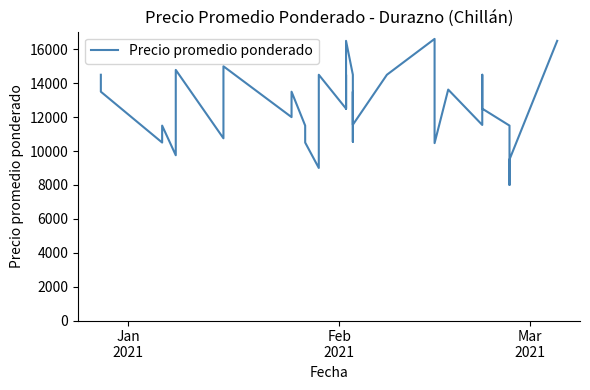

Count the number of values greater than 12500.

19